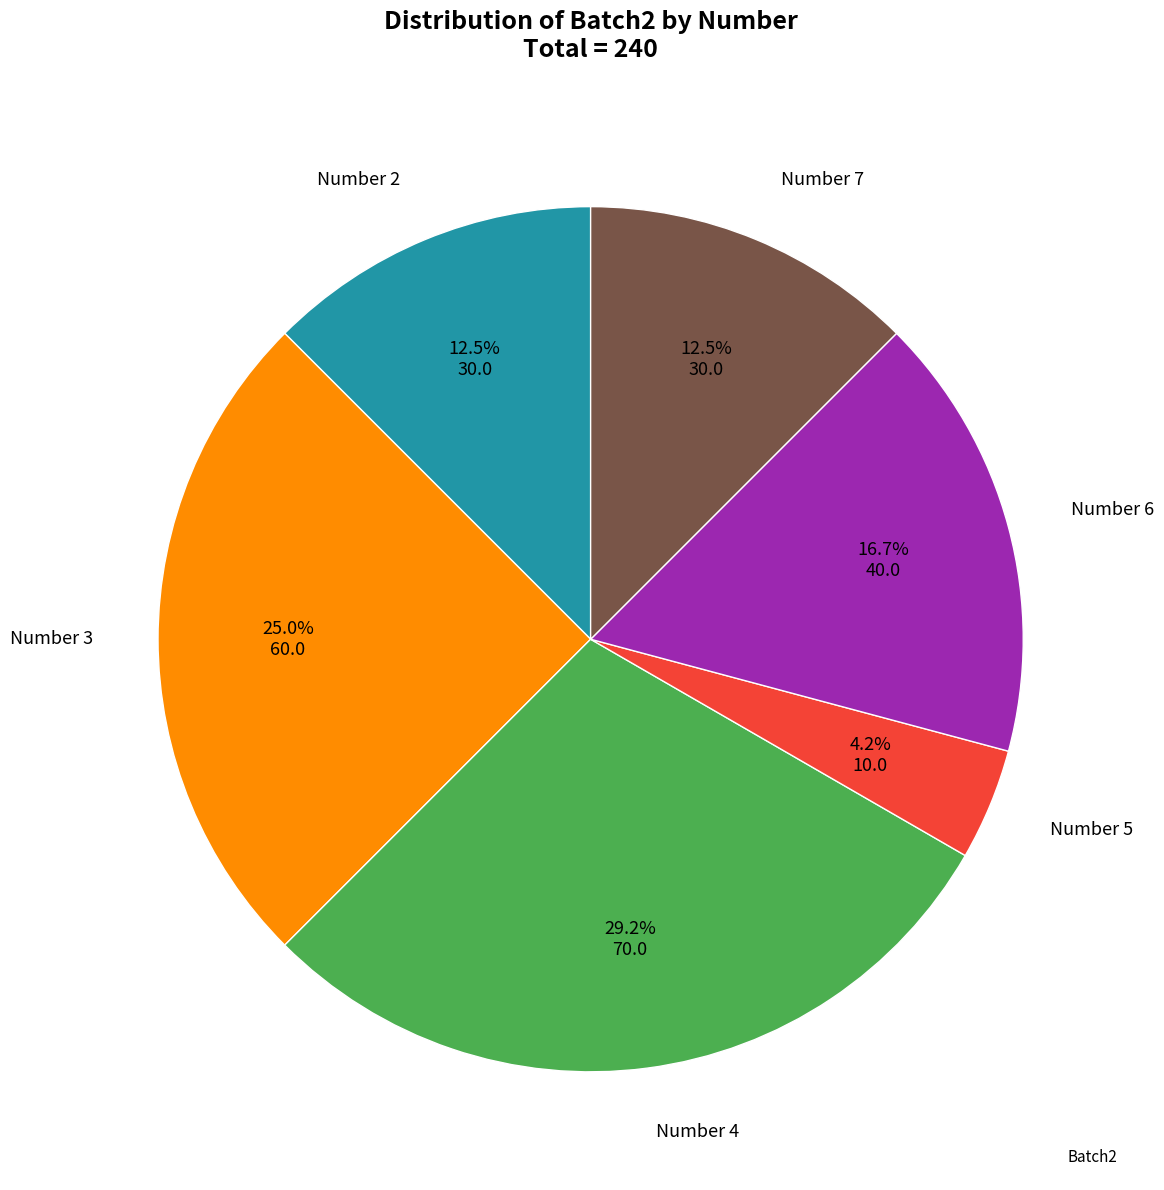

Is there a majority slice in this chart?

No